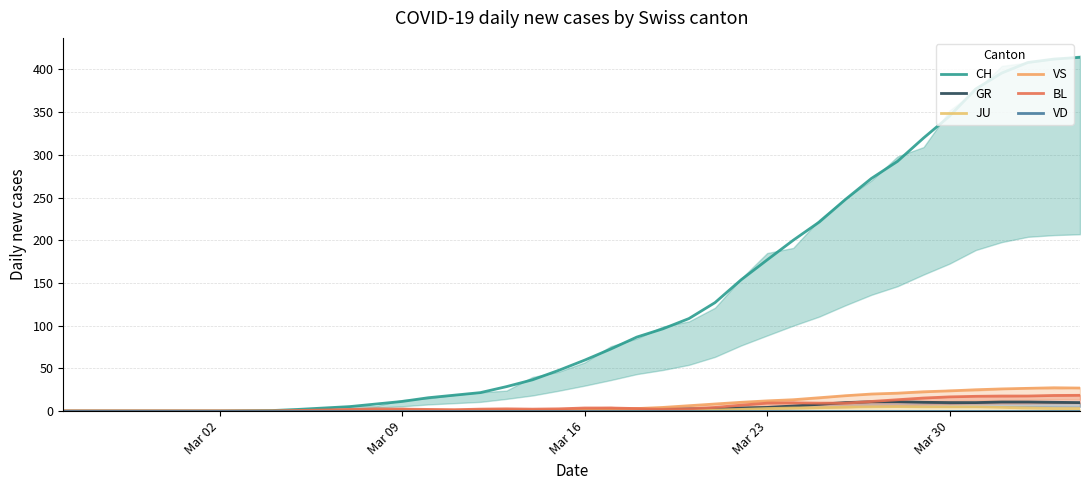

True or false: JU and BL intersect in this chart.

False